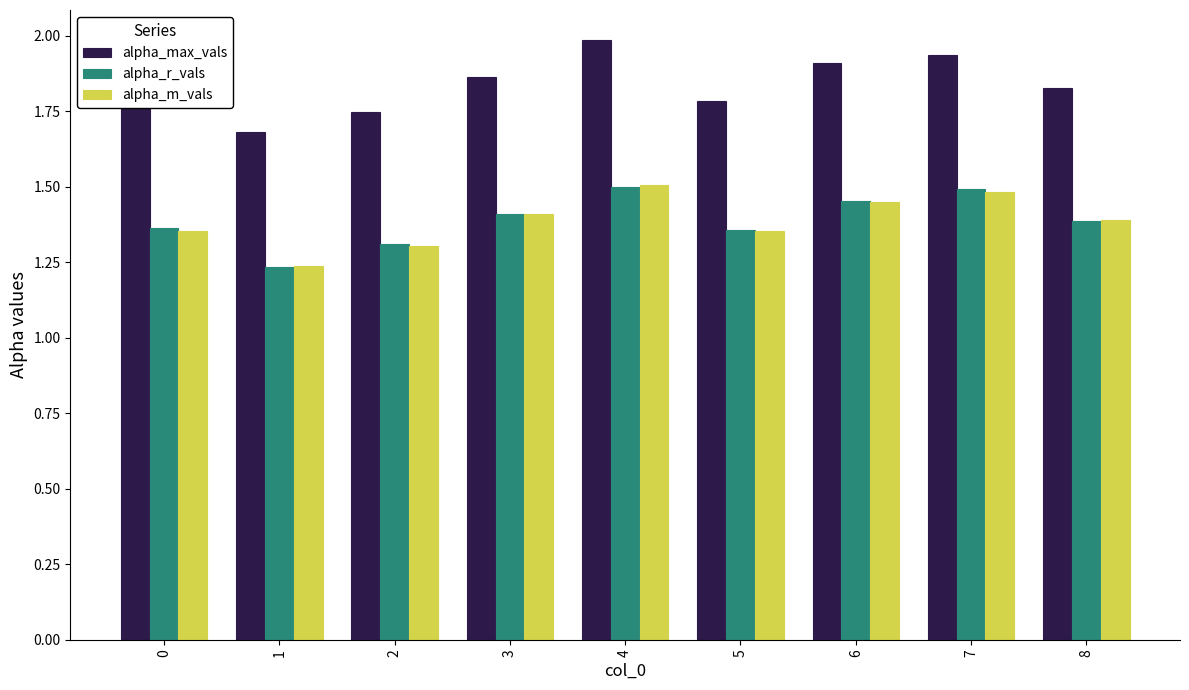

The alpha_m_vals series shows 1.4 at 0. True or false?

True